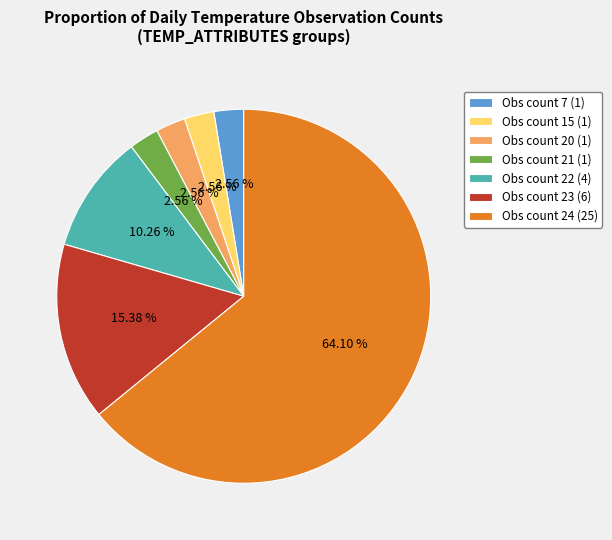

How many segments does this pie chart have?

7